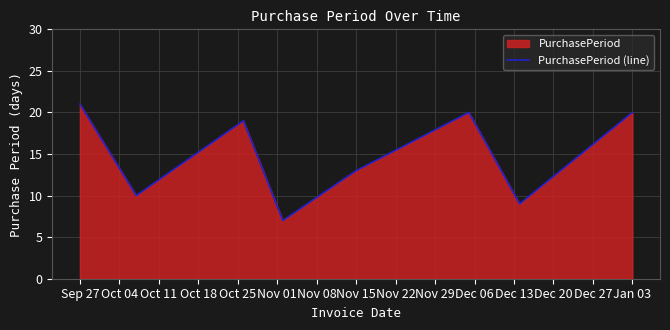

What is the difference between the maximum and minimum values?

14